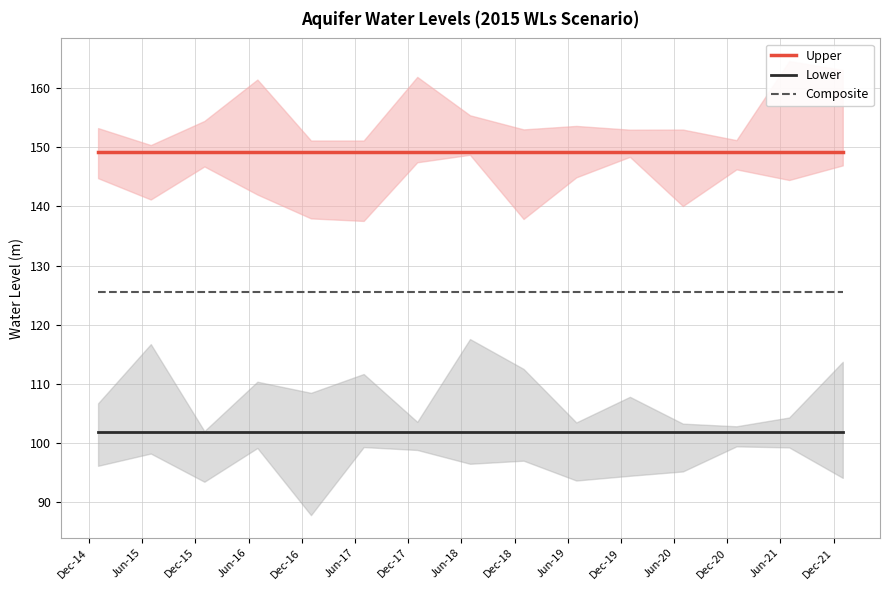

True or false: Upper and Composite intersect in this chart.

False